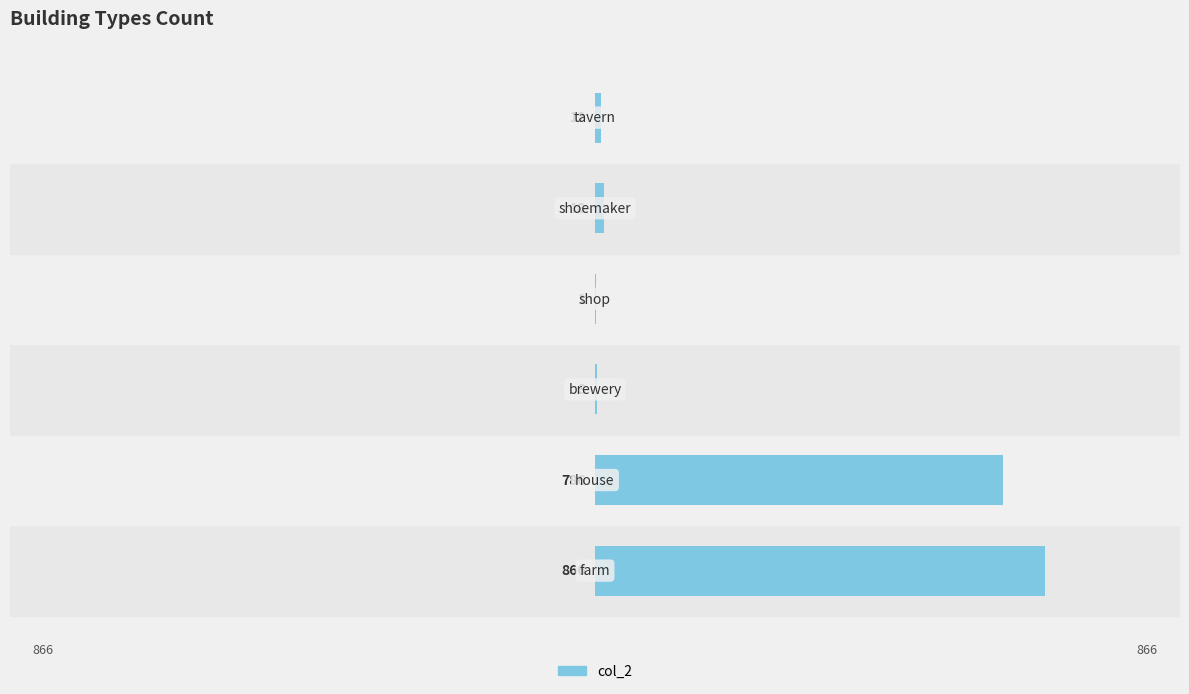

What is the sum of all values?

1686